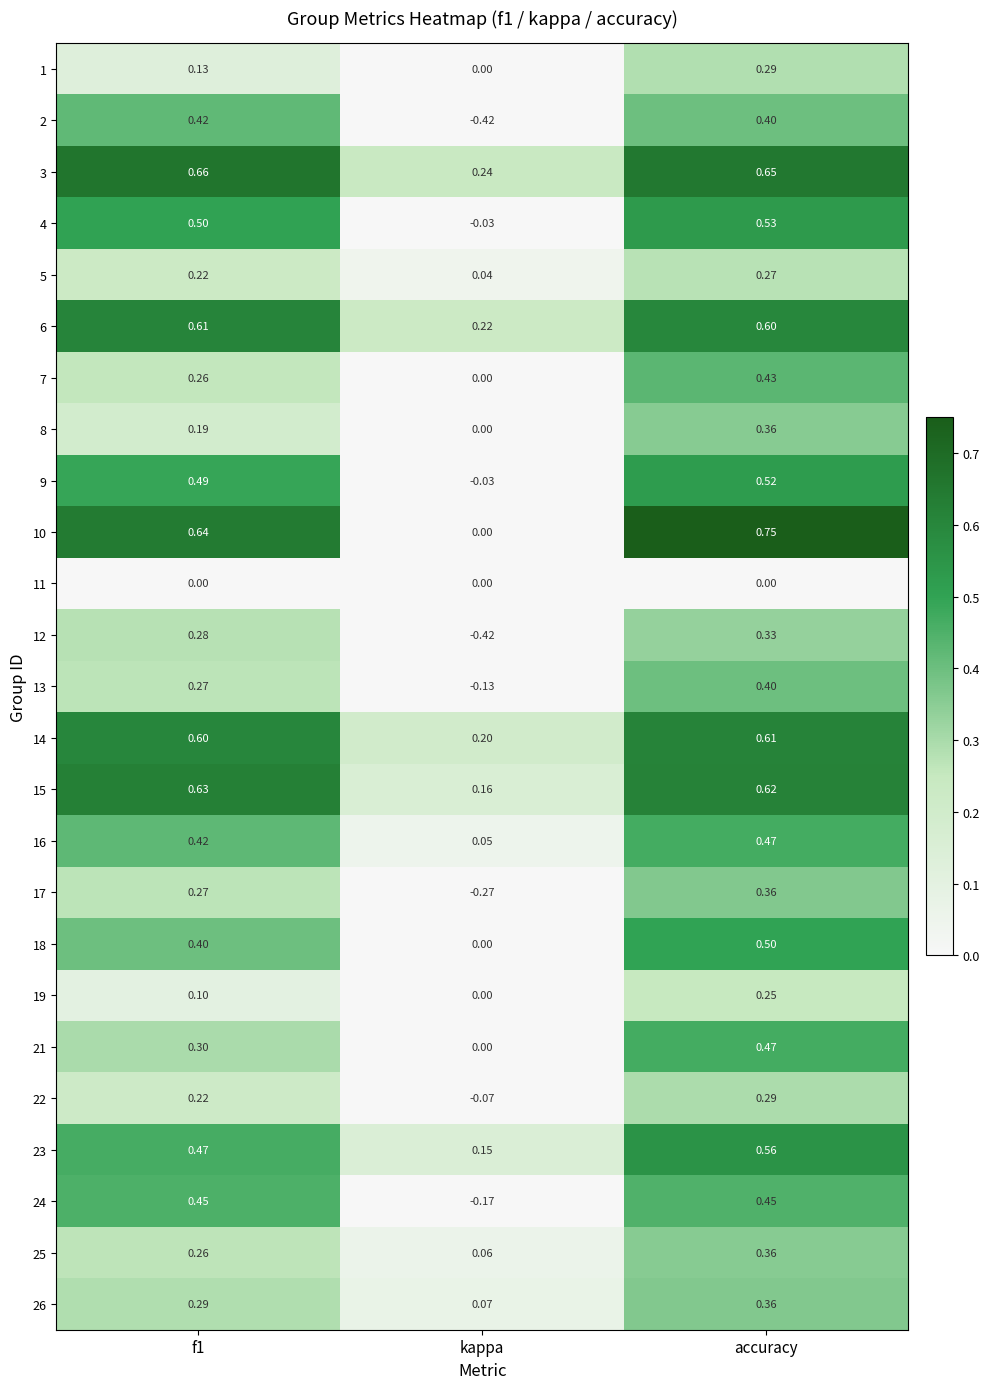

At how many categories does at least one series exceed 0?

3